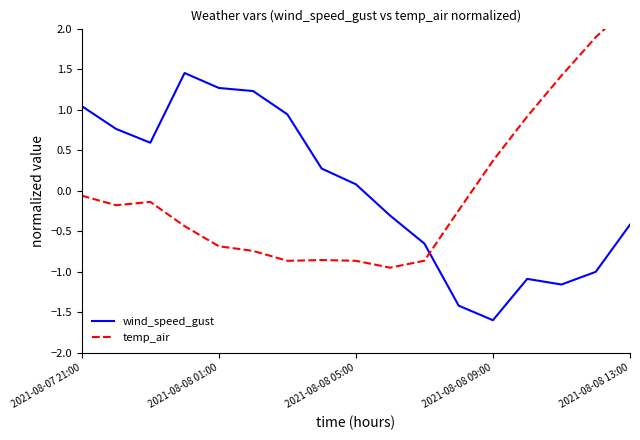

What is the minimum value for wind_speed_gust?

-1.6